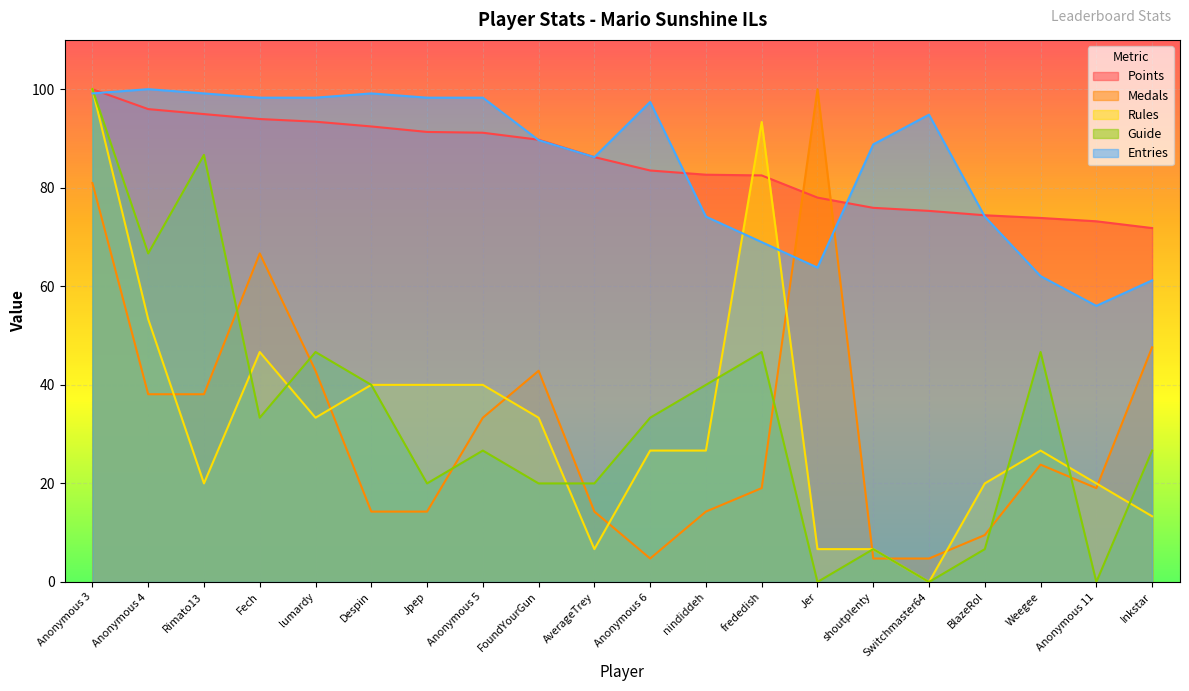

At which label does Guide first exceed 33?

Anonymous 3